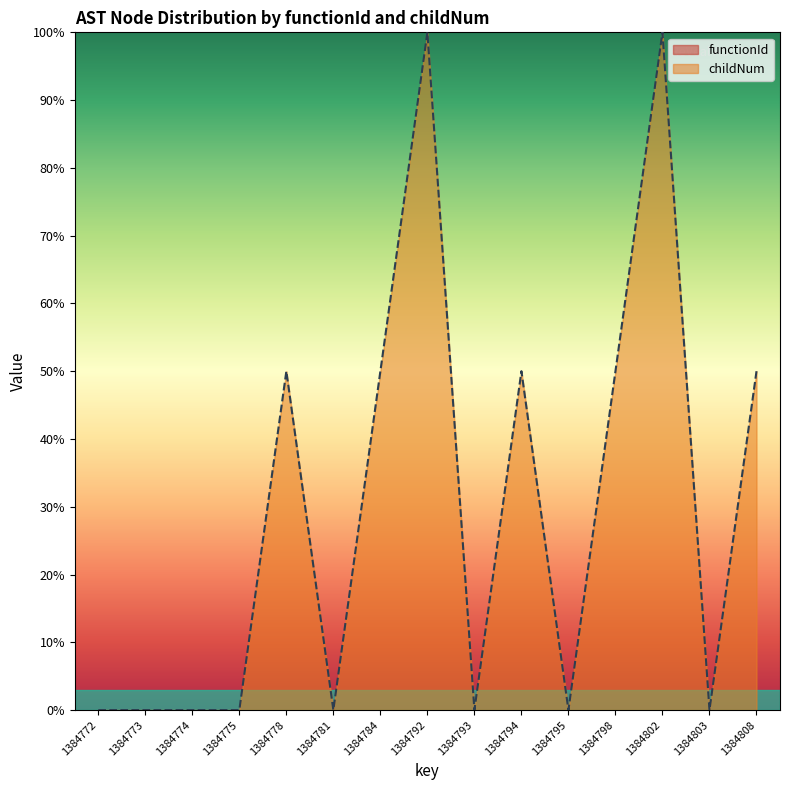

True or false: the data has more than 2 interior local peaks.

True